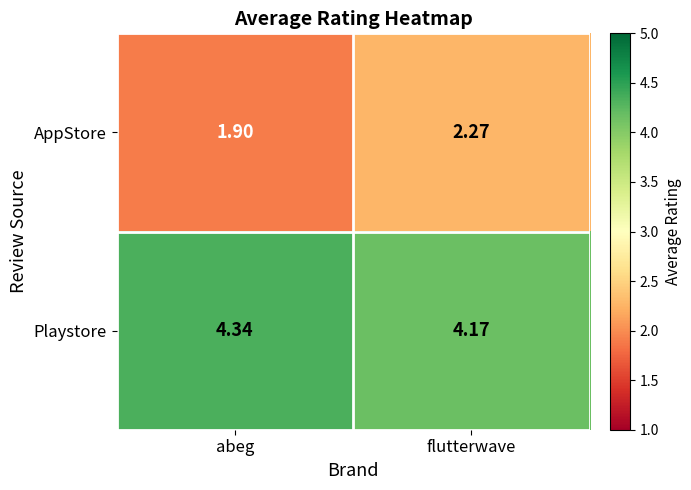

What is the minimum value shown in the chart?

1.9